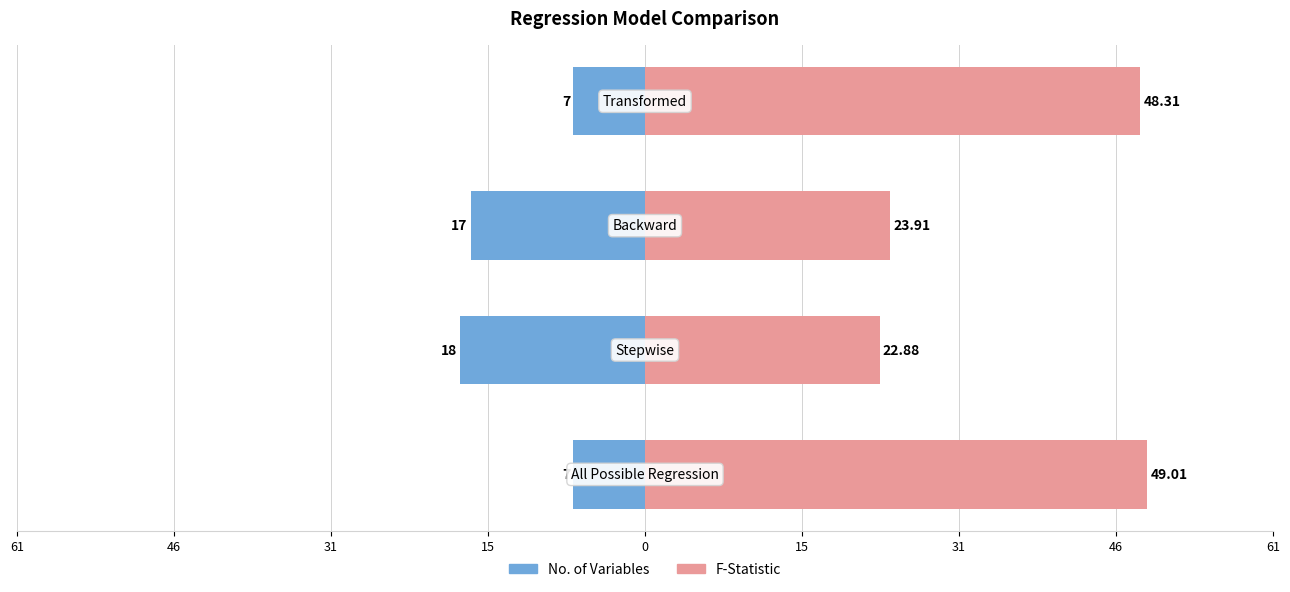

What is the sum of all No. of Variables values?

-49.0